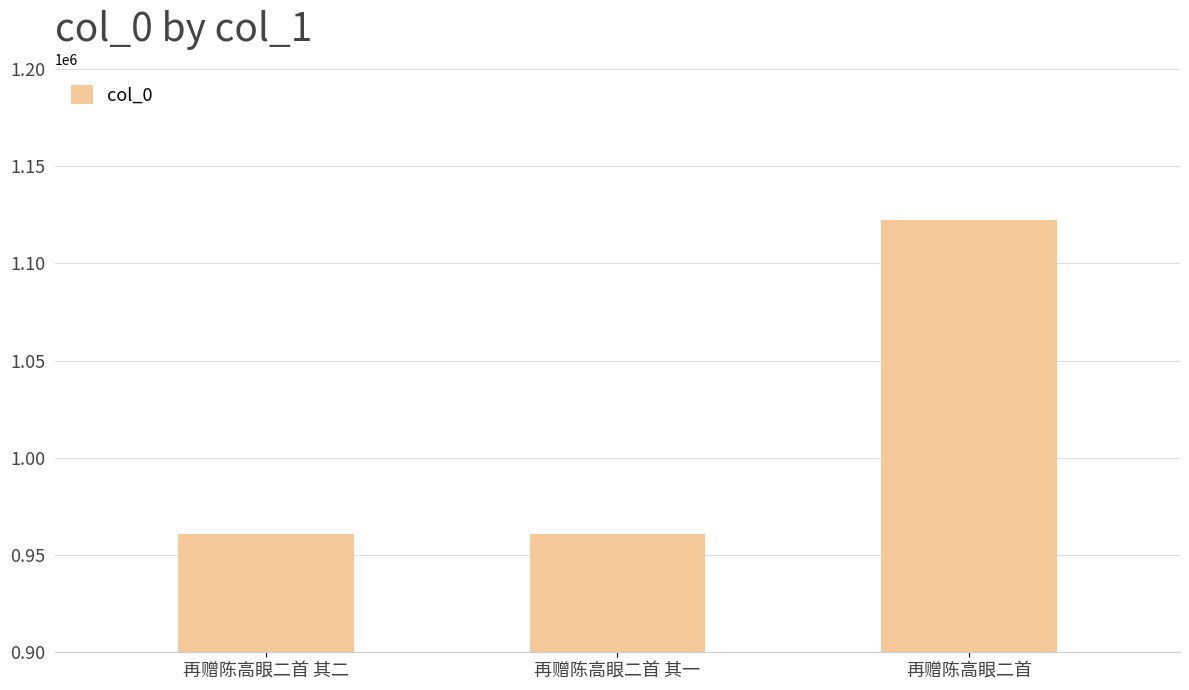

What is the greatest value displayed?

1122313